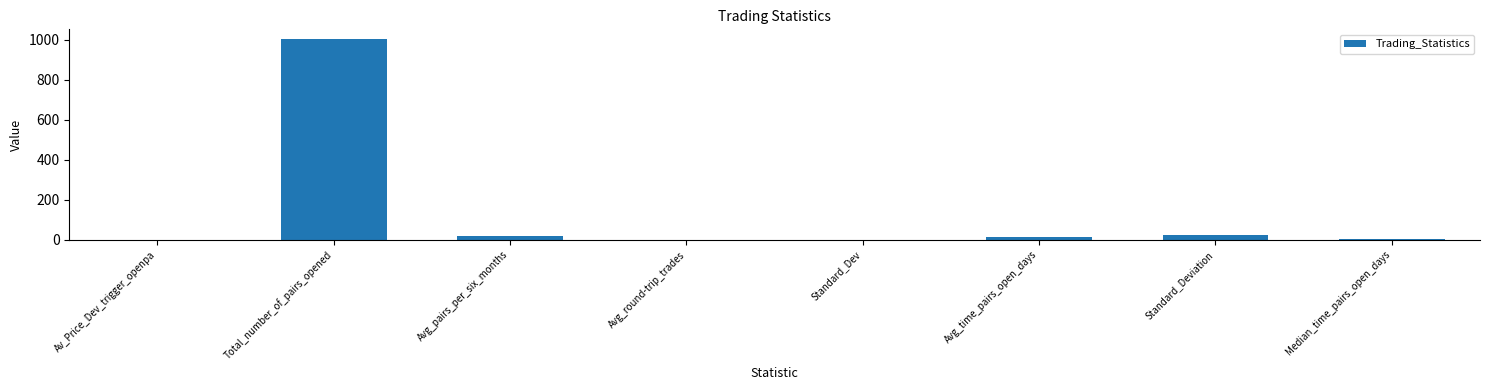

At which category does the chart reach its peak across all series?

Total_number_of_pairs_opened